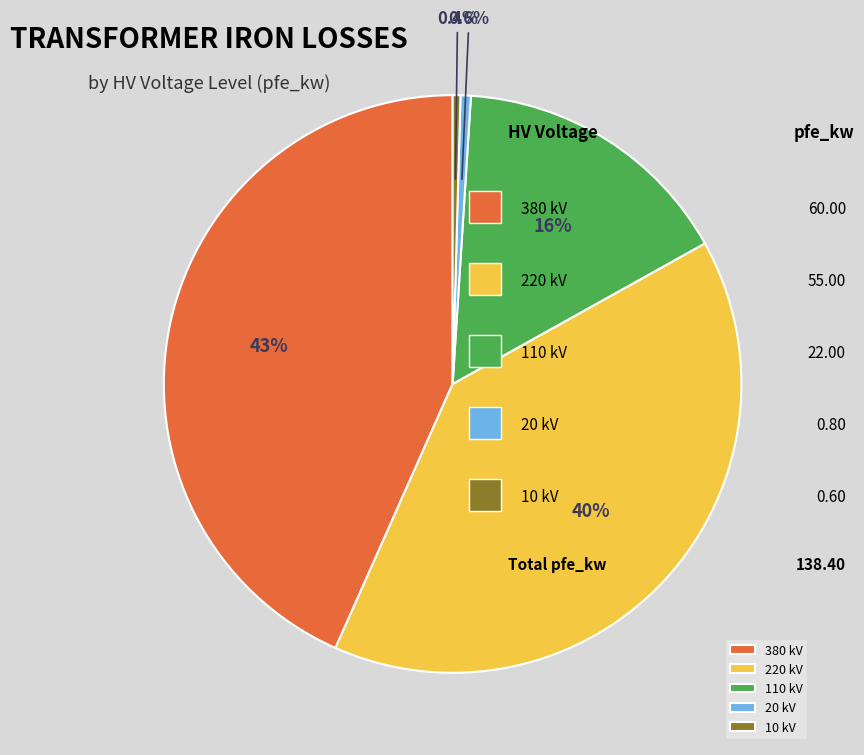

Is it true that 110 kV is 27% of the pie?

False